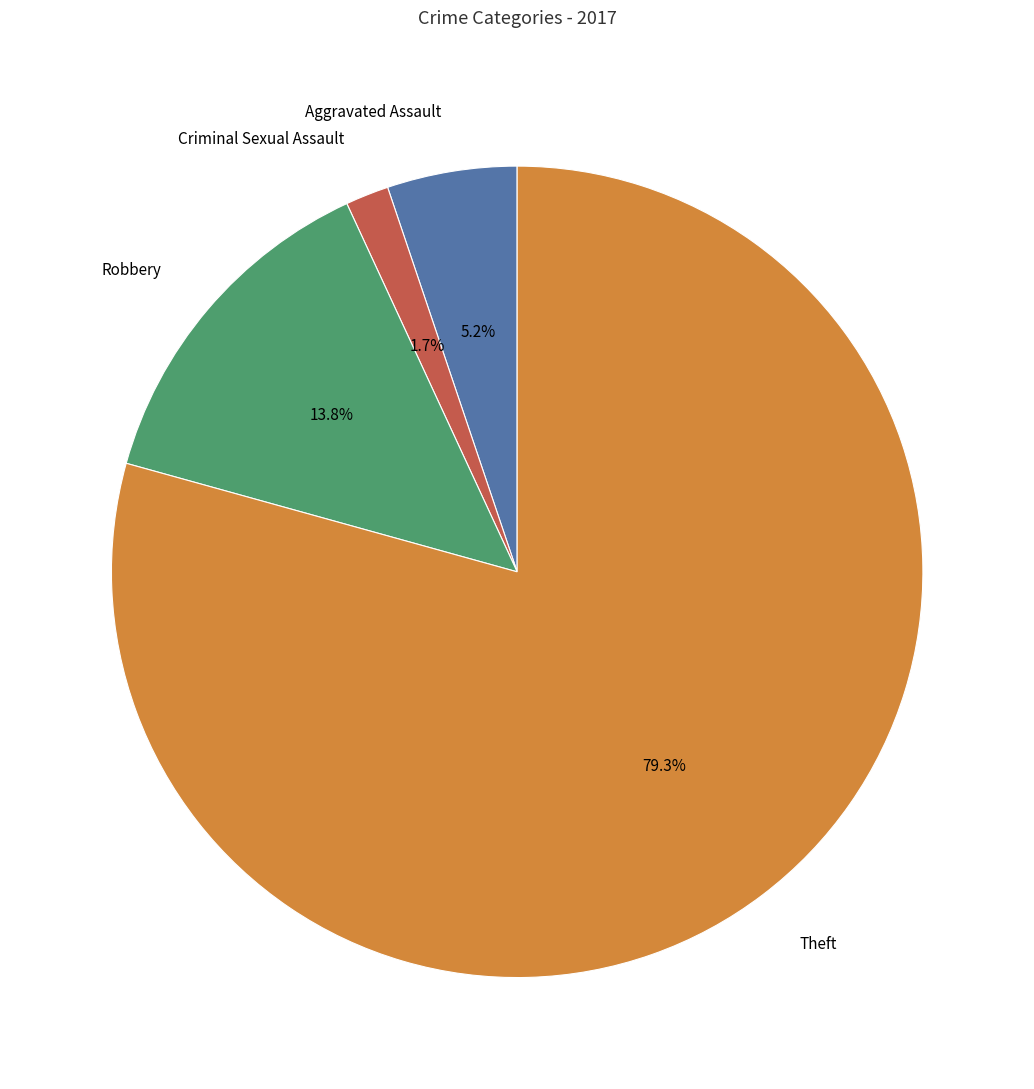

Do Aggravated Assault and Theft together represent more than half of the pie?

Yes